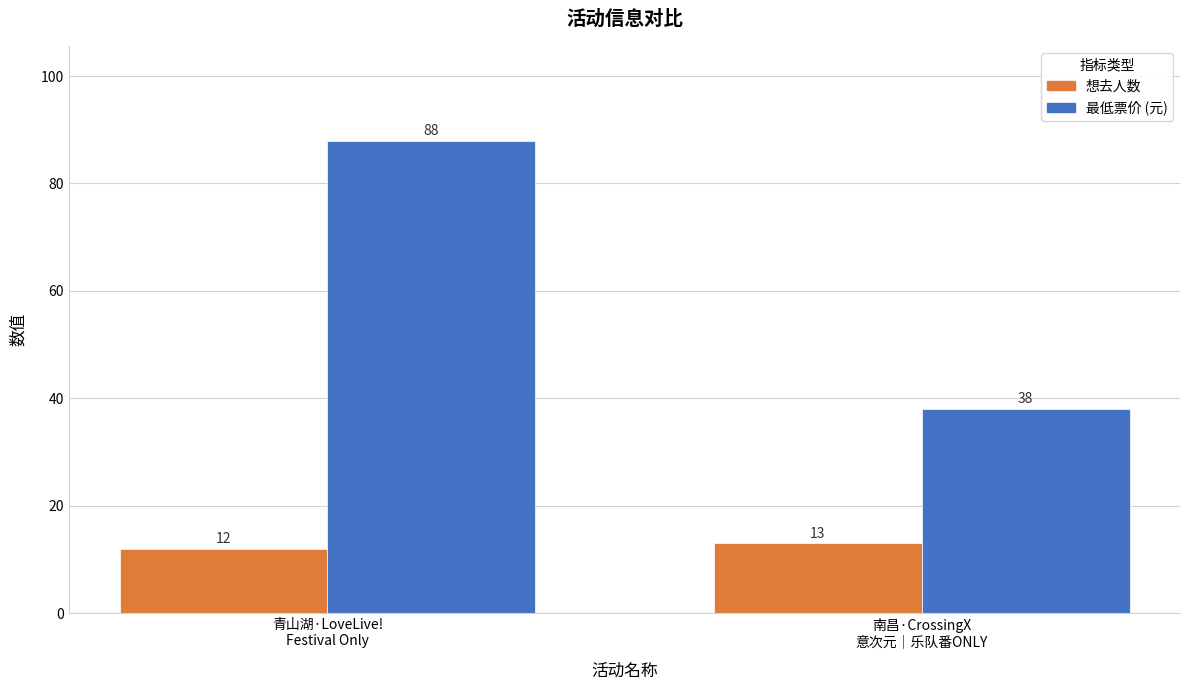

Reading left to right, list all the values displayed in this chart.

想去人数: 青山湖·LoveLive!
Festival Only=12	南昌·CrossingX
意次元｜乐队番ONLY=13
最低票价 (元): 青山湖·LoveLive!
Festival Only=88	南昌·CrossingX
意次元｜乐队番ONLY=38